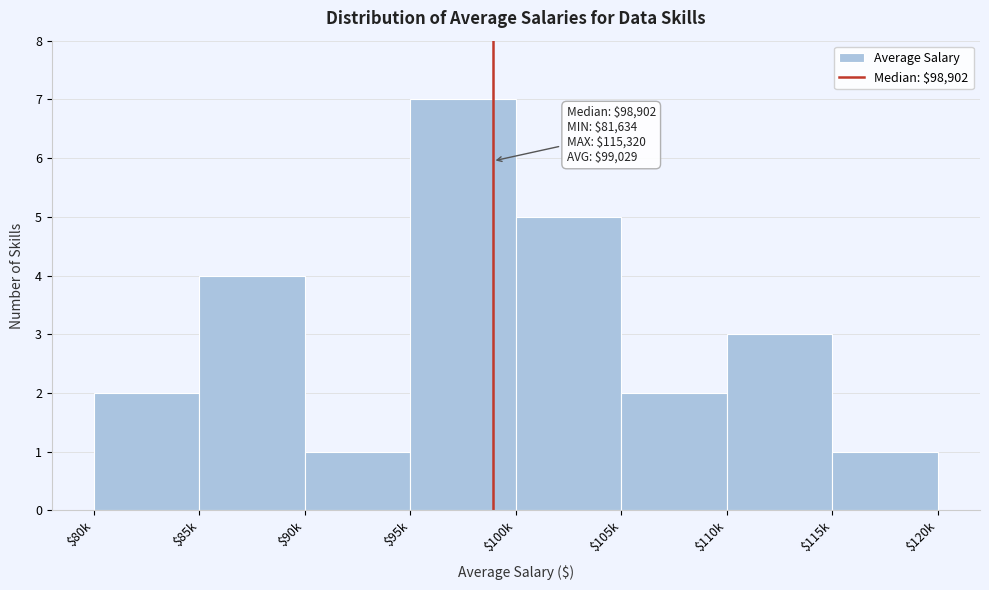

Reading left to right, transcribe all the data shown in this chart.

2	4	1	7	5	2	3	1